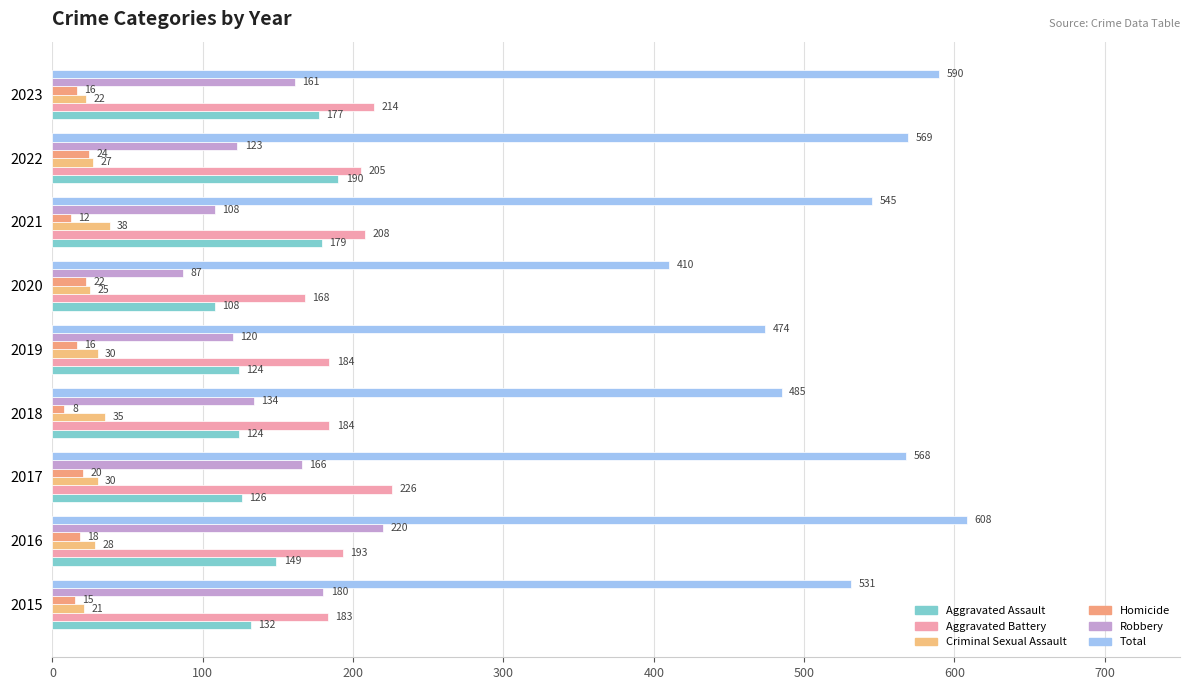

What is the minimum value for Robbery?

87